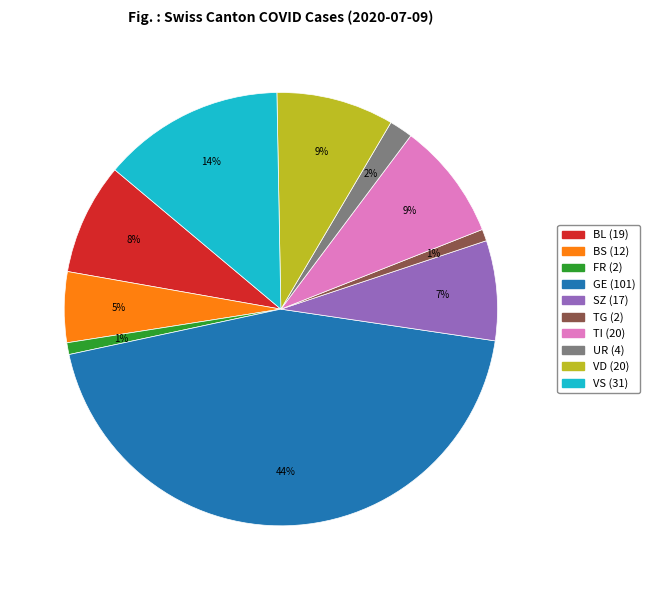

Count the number of slices in the pie.

10